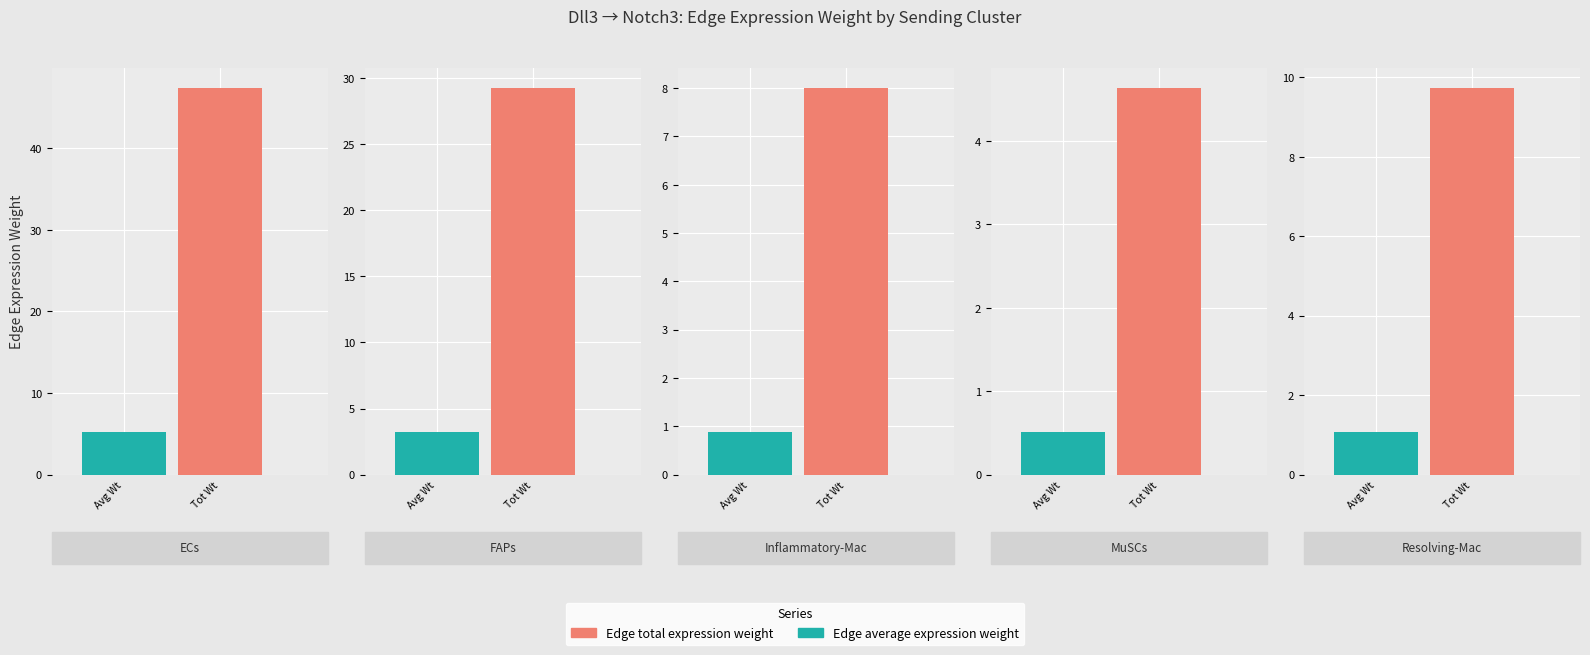

How many bars are there in each group?

2